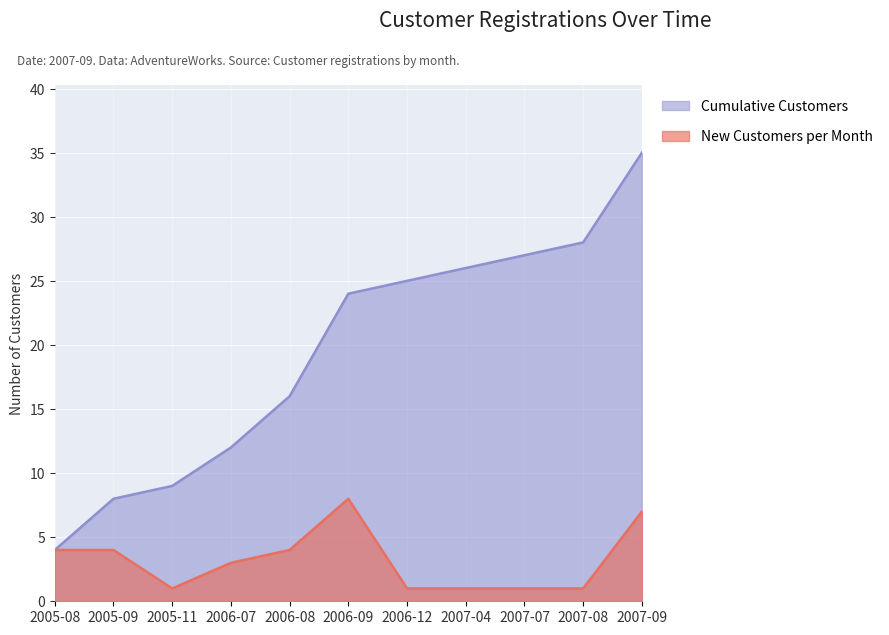

Is the value of Cumulative Customers at 2005-11 greater than the value of New Customers at 2006-09?

Yes